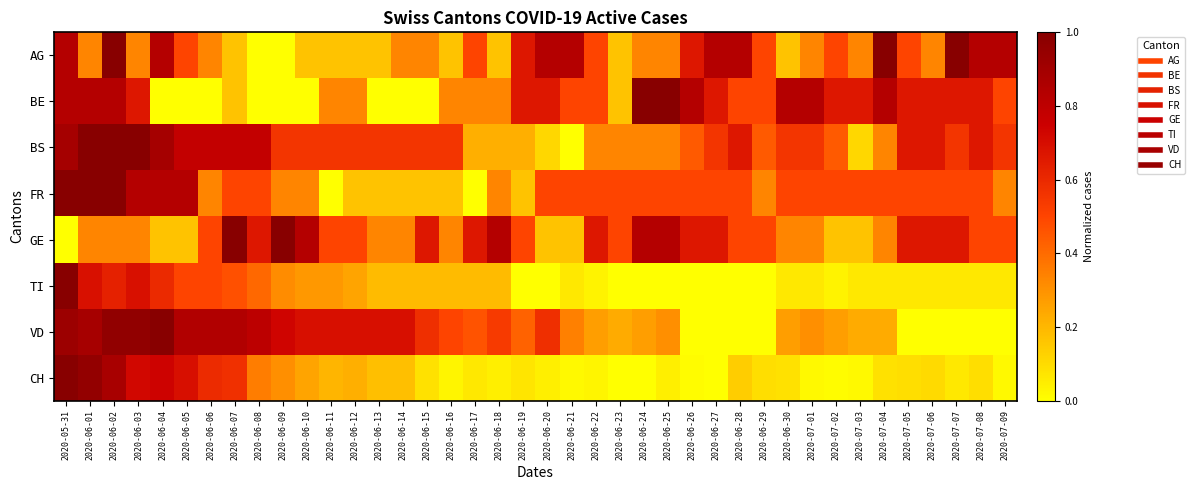

Between 2020-06-22 and 2020-06-24, which series saw the biggest shift?

BE